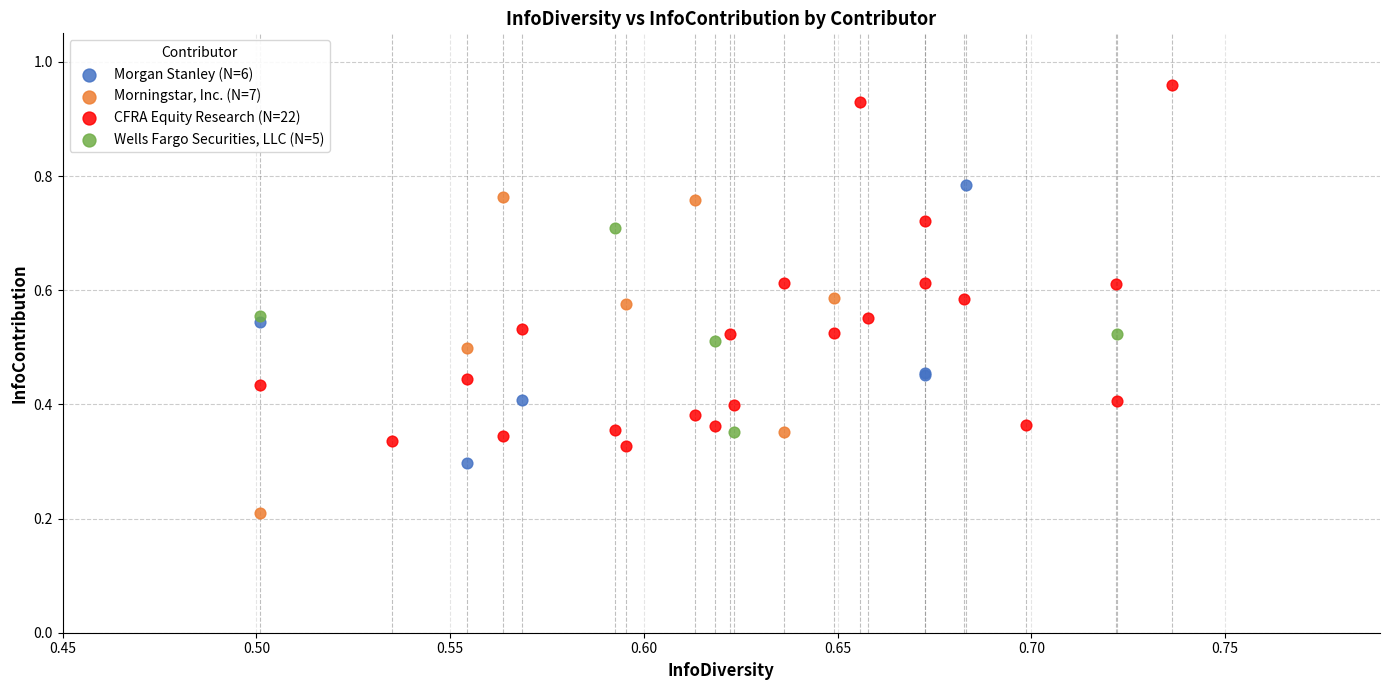

What are all the series names shown in the legend?

Morgan Stanley (N=6), Morningstar, Inc. (N=7), CFRA Equity Research (N=22), Wells Fargo Securities, LLC (N=5)